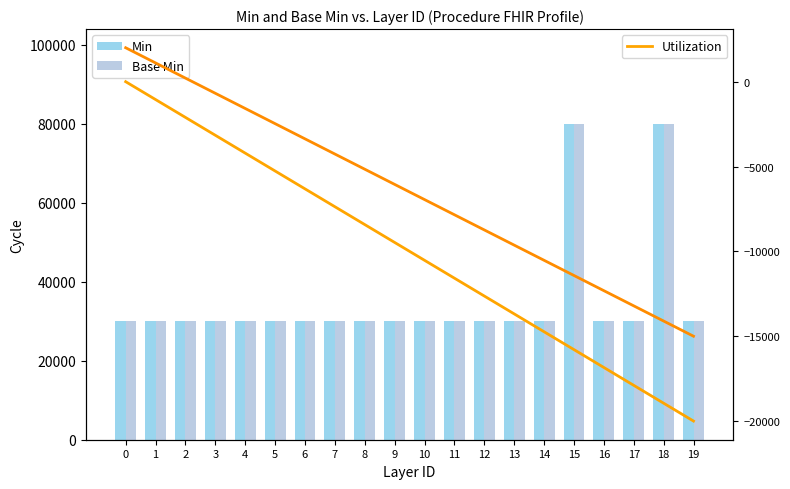

What is the value of the Utilization bar at the 17th from the left?

-16842.1